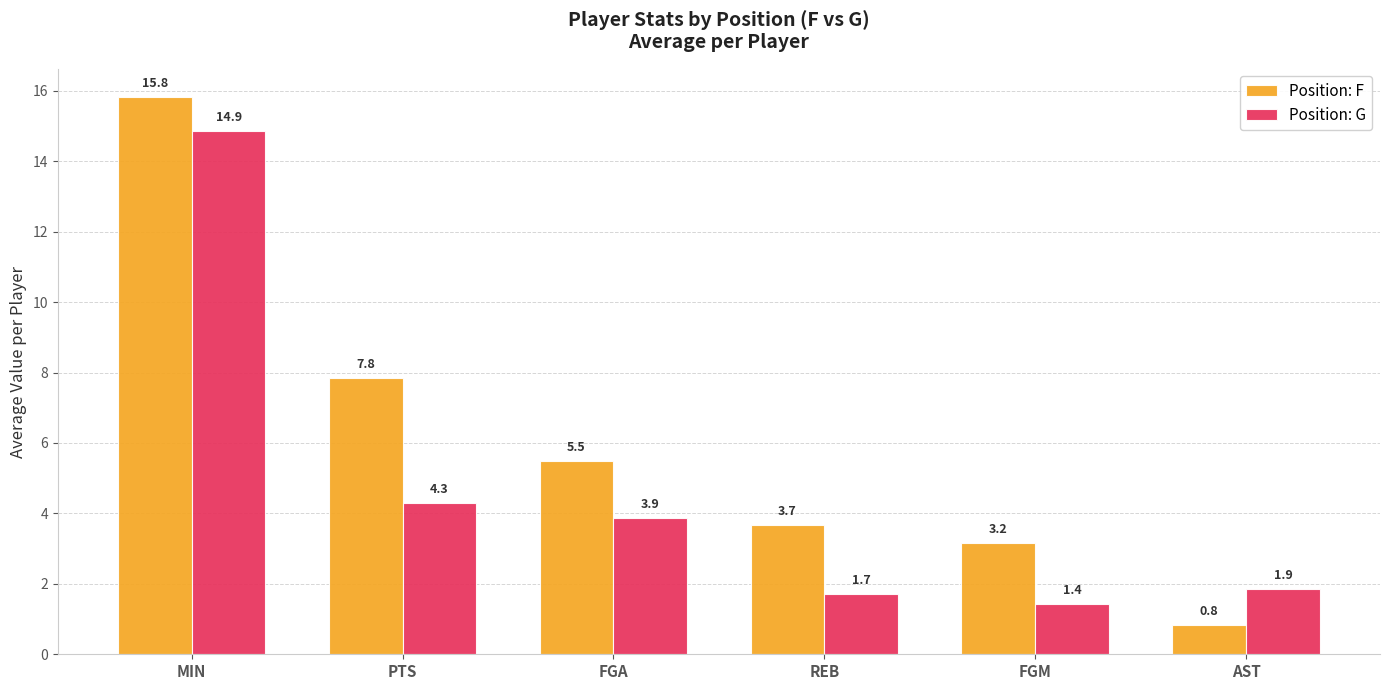

What is the difference between the maximum and minimum values in the Position: F series?

15.0